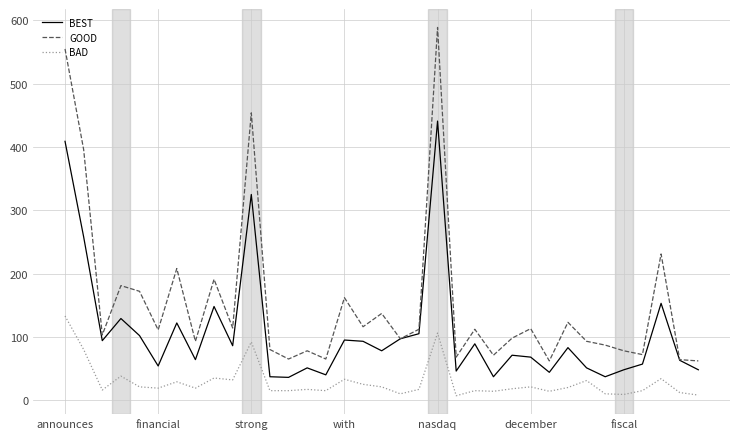

What is the difference between the maximum and minimum values in the BAD series?

126